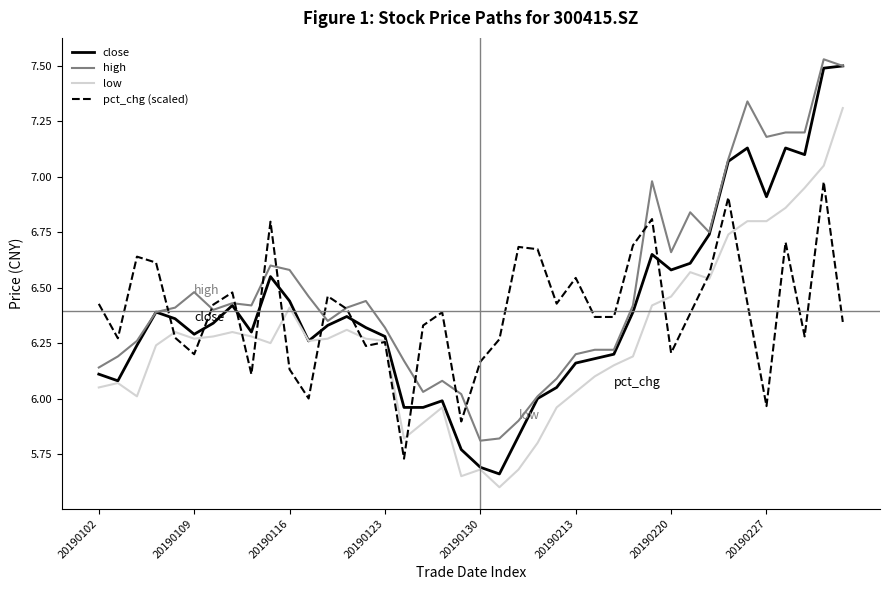

Which series has the largest total across all categories?

high